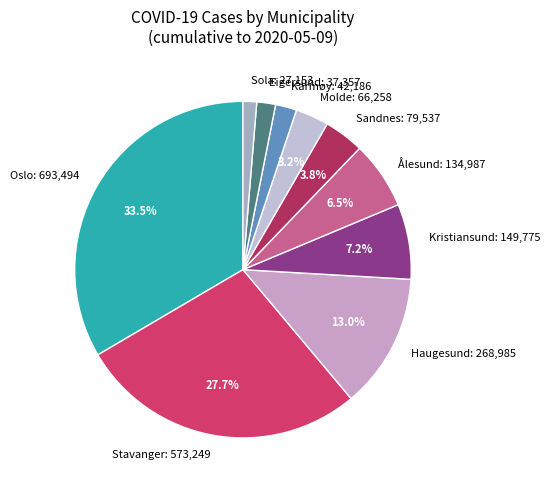

Does any single category account for the majority?

No